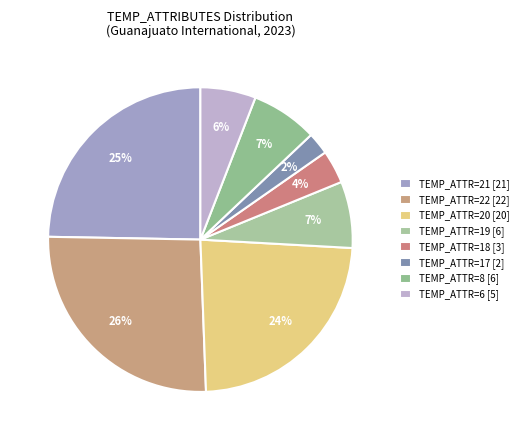

Which category has the biggest portion of the pie?

TEMP_ATTR=22 [22]